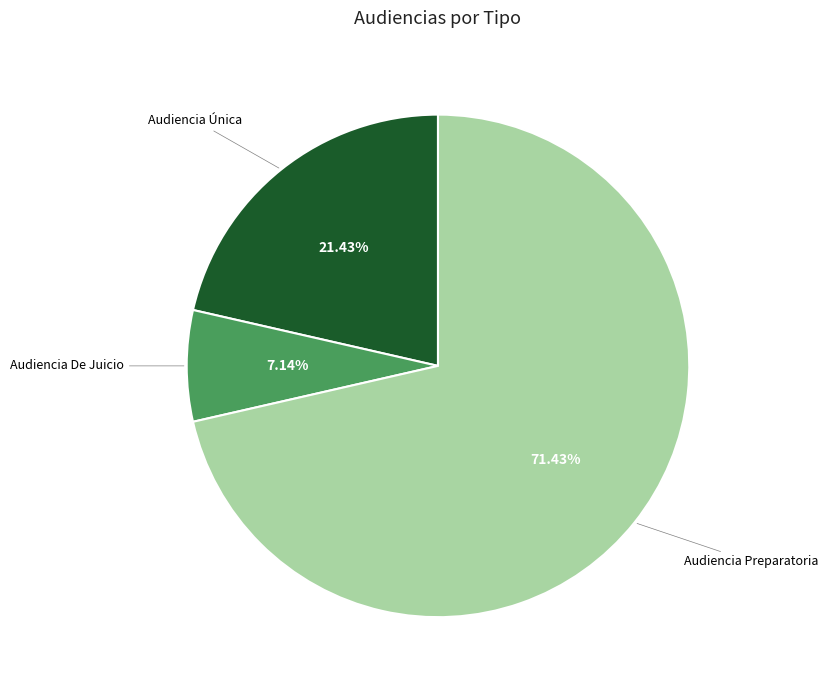

Is there a majority slice in this chart?

Yes